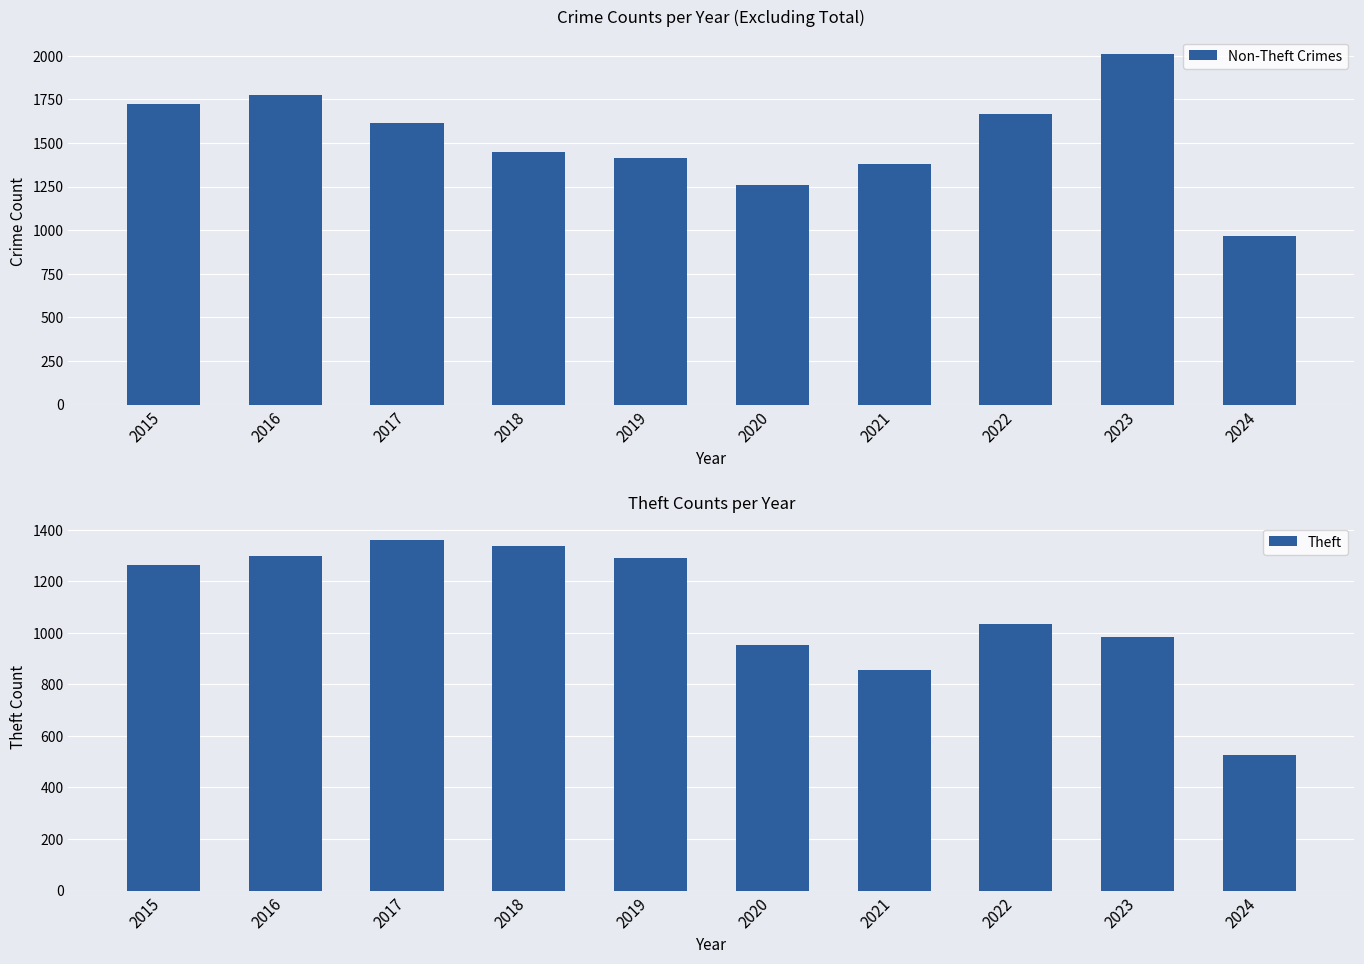

Reading right to left, list all the values displayed in this chart.

Non-Theft Crimes: 2024=967	2023=2009	2022=1667	2021=1381	2020=1257	2019=1412	2018=1450	2017=1614	2016=1774	2015=1724
Theft: 2024=527	2023=983	2022=1032	2021=856	2020=954	2019=1288	2018=1337	2017=1359	2016=1297	2015=1263